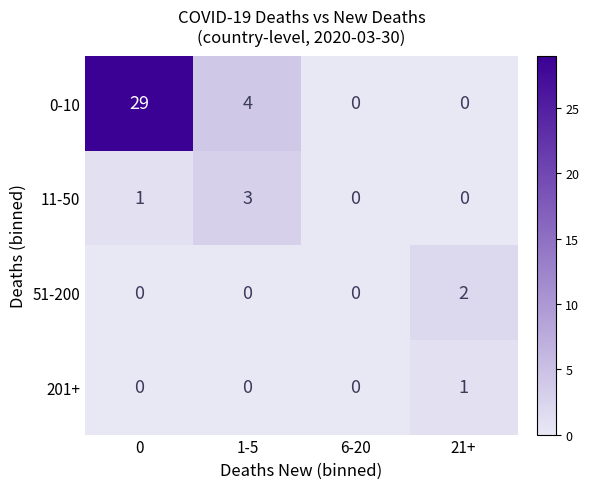

List the series in order of their peak value, highest first.

0-10, 11-50, 51-200, 201+